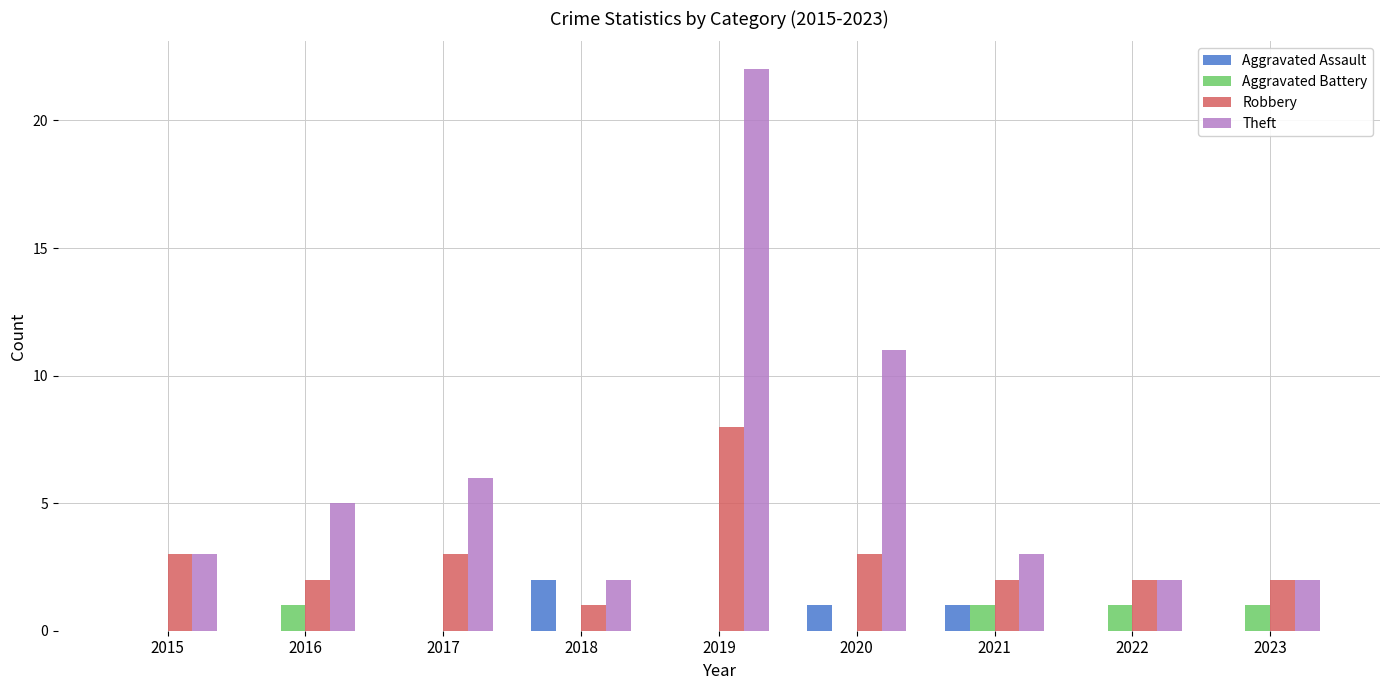

Count the number of data series in this chart.

4